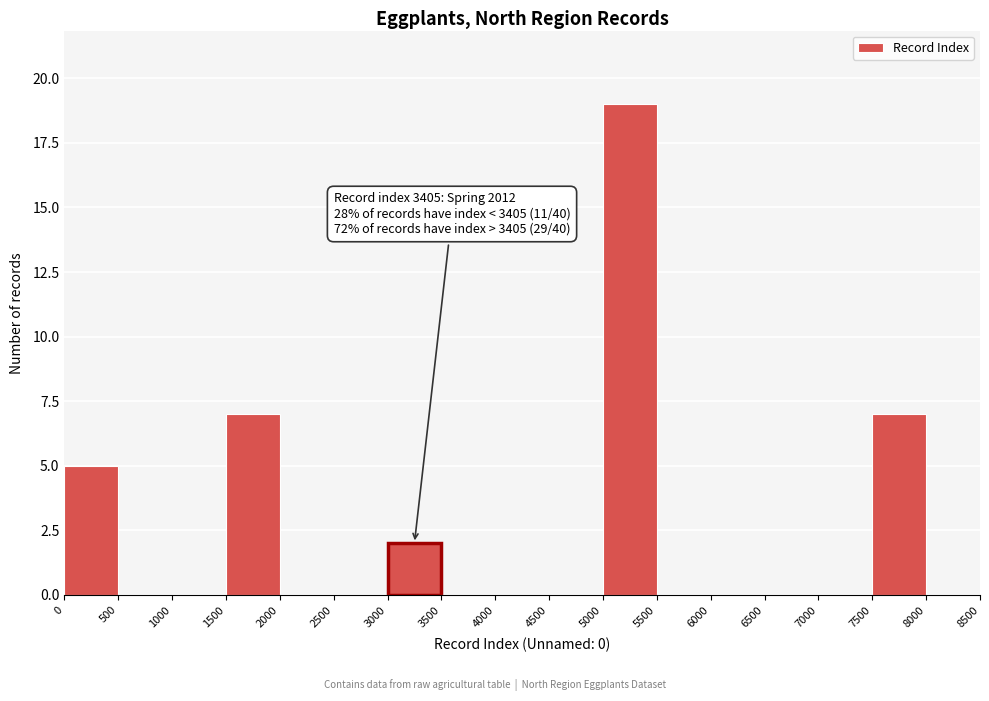

Over which range of the x-axis is the bar tallest?

5000 to 5500